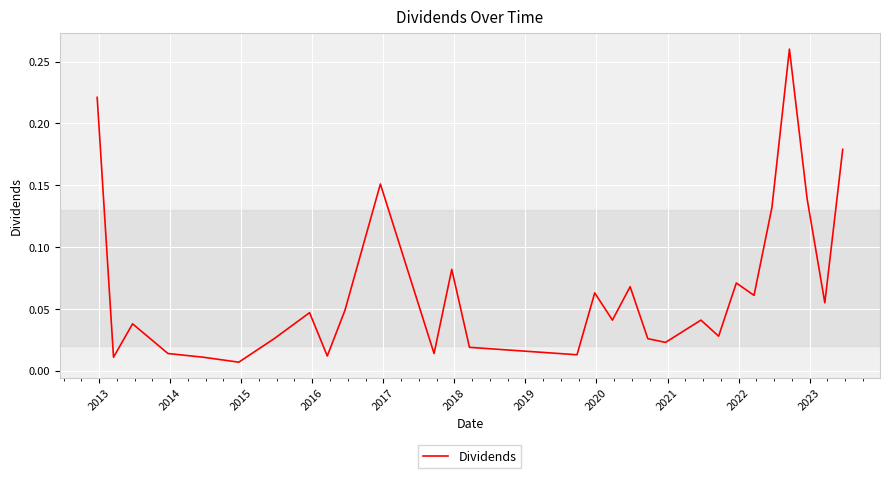

True or false: the data has more than 1 interior local peaks.

True